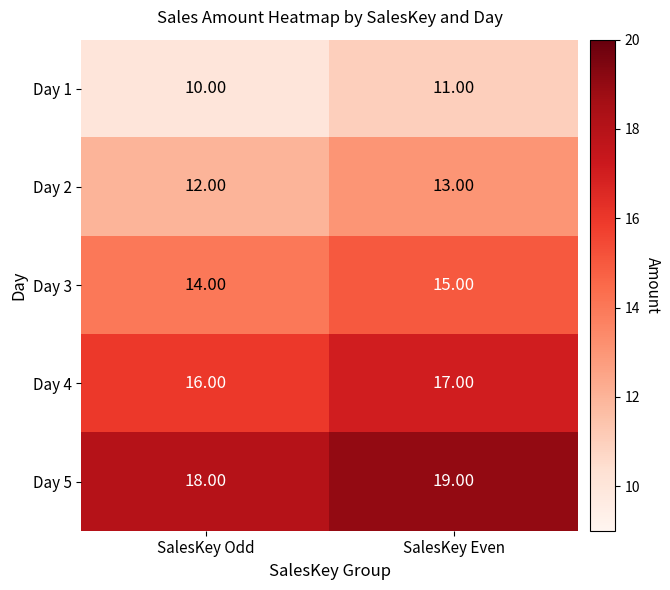

Is the value of Day 1 at SalesKey Even greater than the value of Day 3 at SalesKey Odd?

No